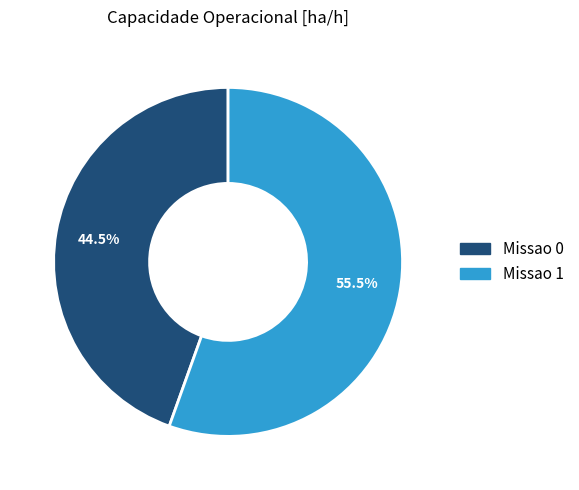

Which has a higher value, Missao 1 or Missao 0?

Missao 1